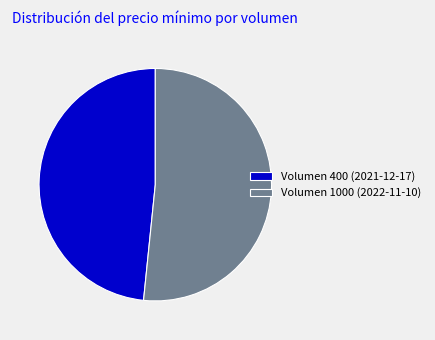

How many slices are in this pie chart?

2